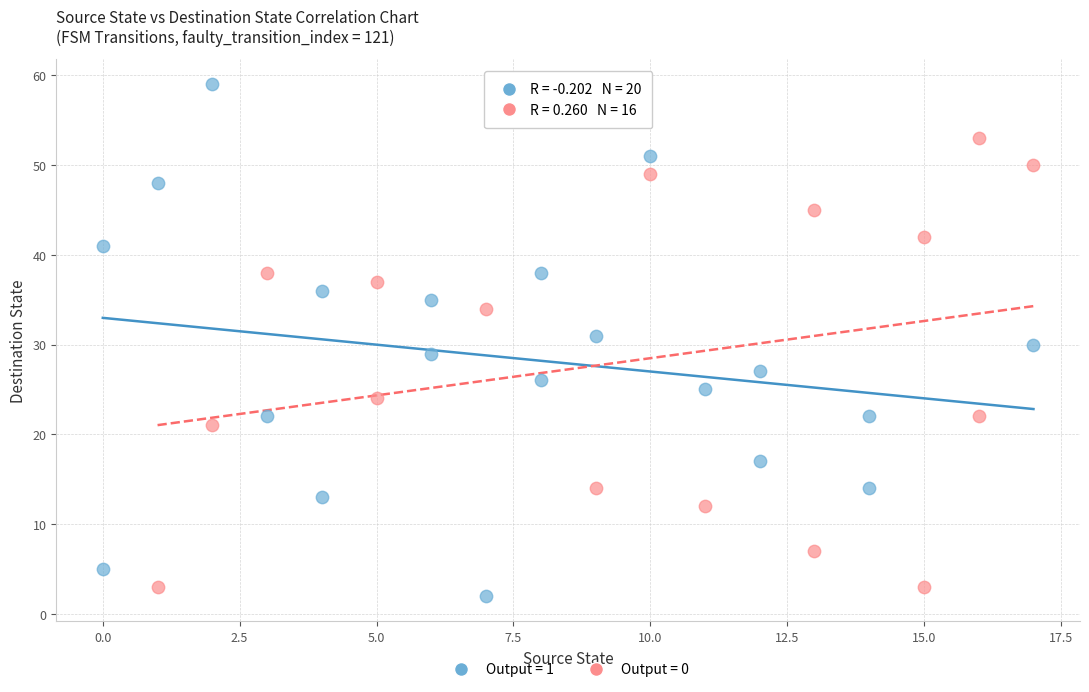

Which series has the widest spread of Y values?

Output = 1